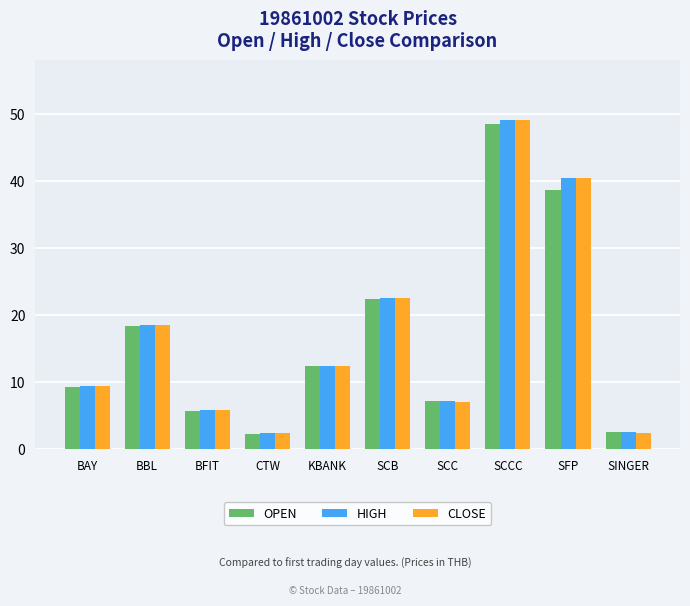

What is the difference between the CLOSE values at BFIT and SFP?

34.7